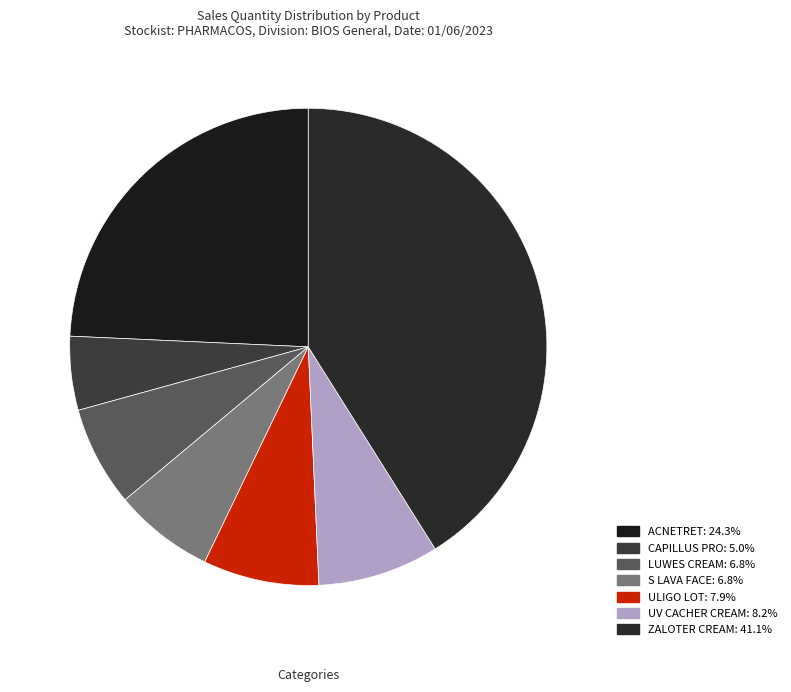

To the nearest percent, what is the difference between the S LAVA FACE and UV CACHER CREAM slice percentages?

1%